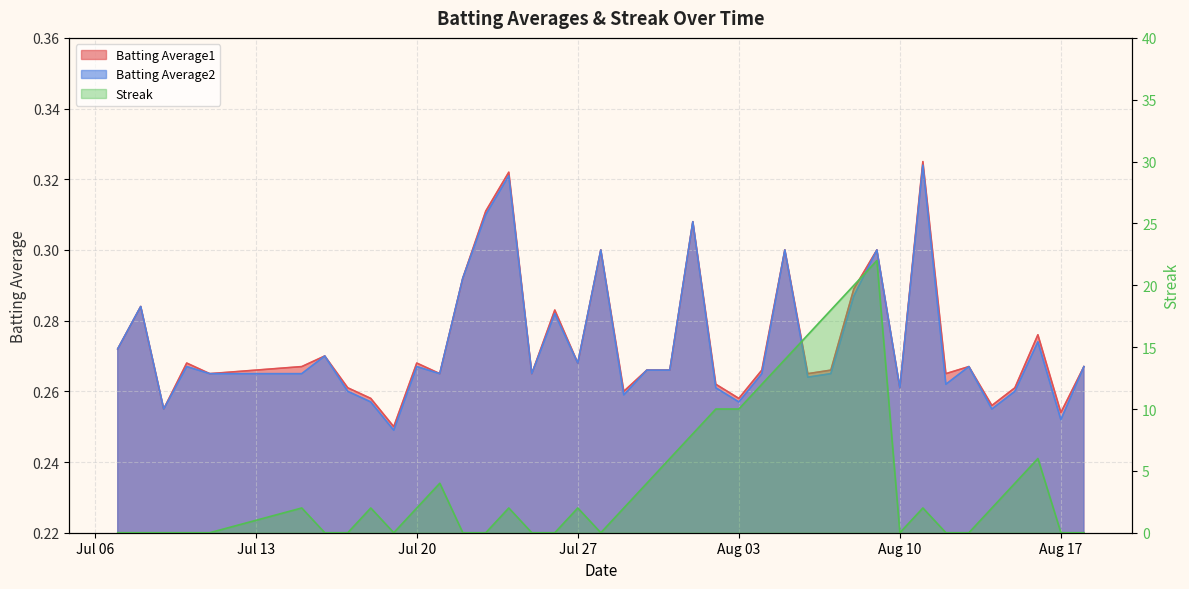

True or false: Batting Average2 and Batting Average1 intersect in this chart.

False